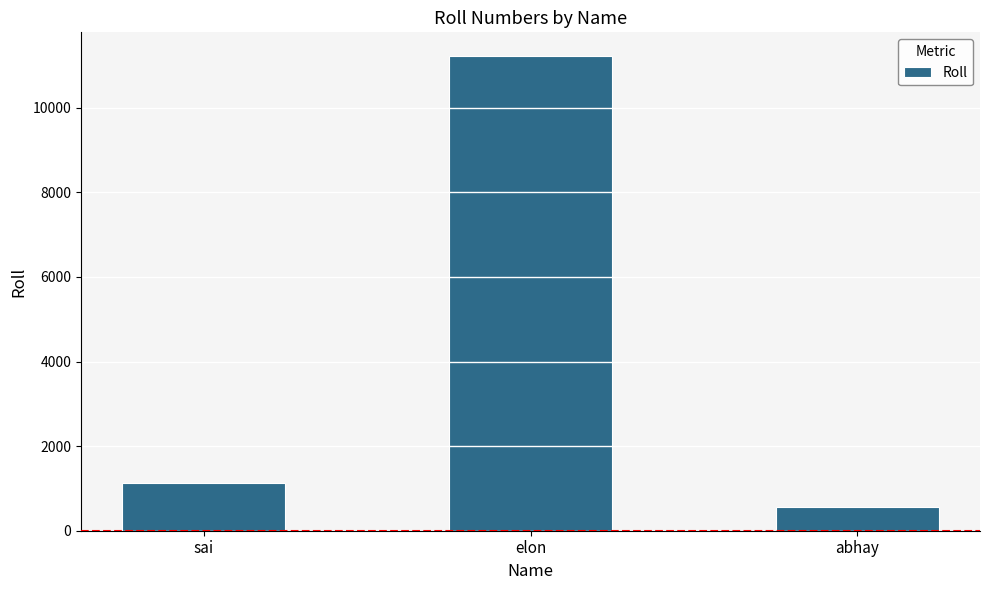

What is the value of the 1st bar from the left?

1122